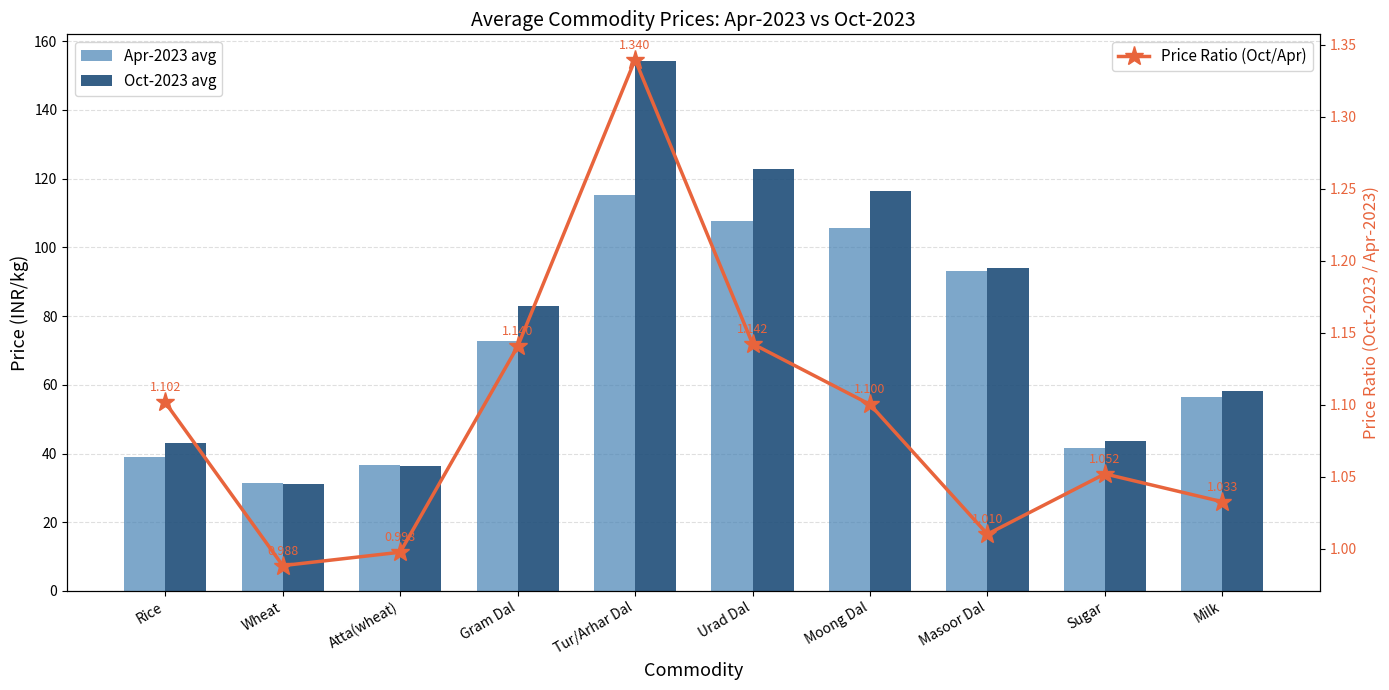

At which category does the chart reach its minimum across all series?

Wheat